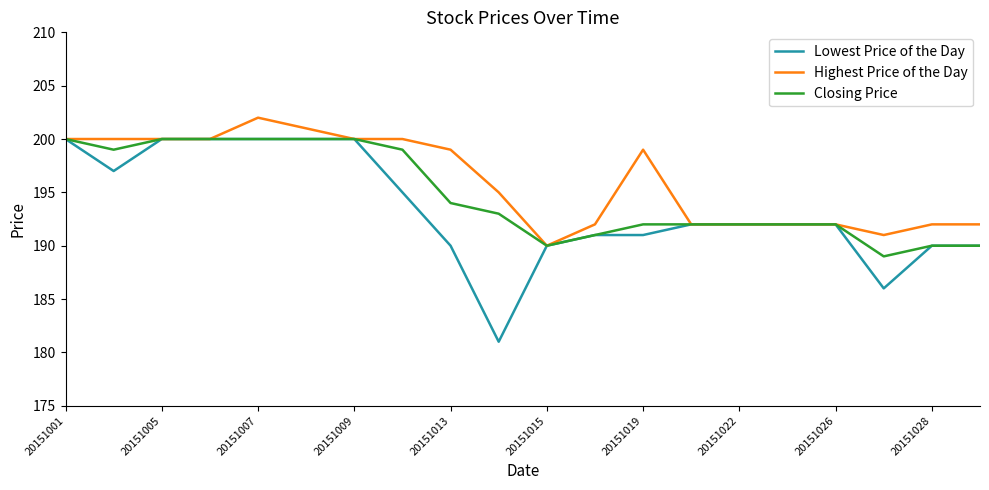

Rank the series by their average value, from lowest to highest.

Lowest Price of the Day, Closing Price, Highest Price of the Day